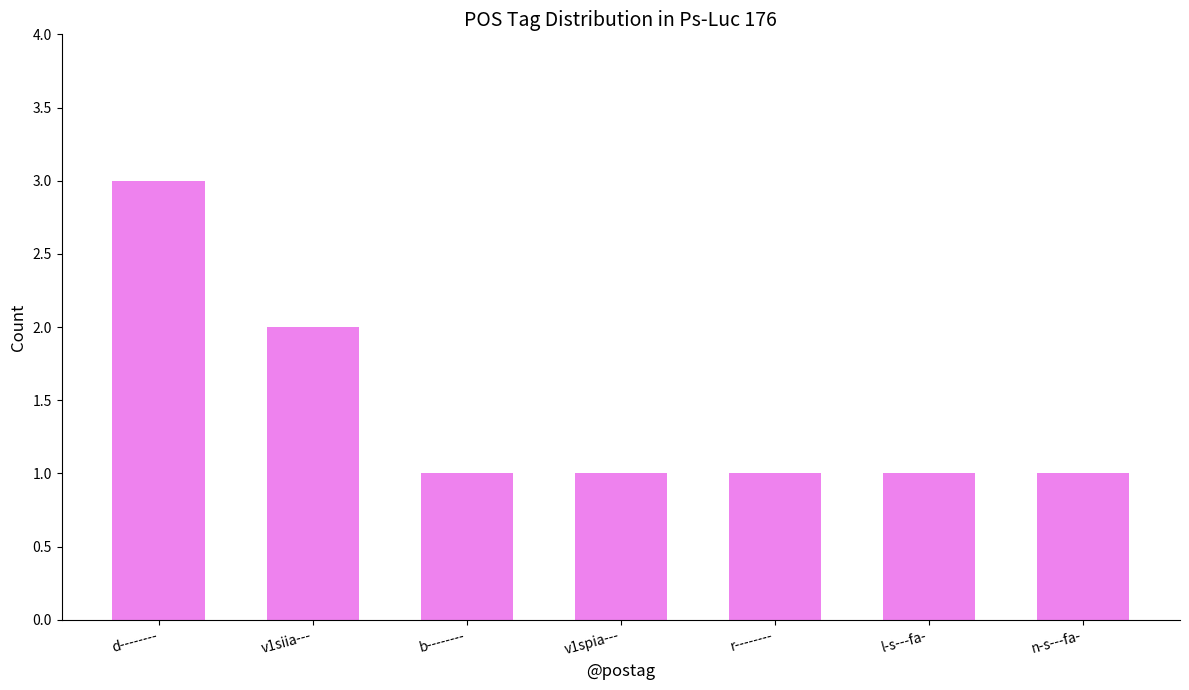

How many series are shown in this chart?

1